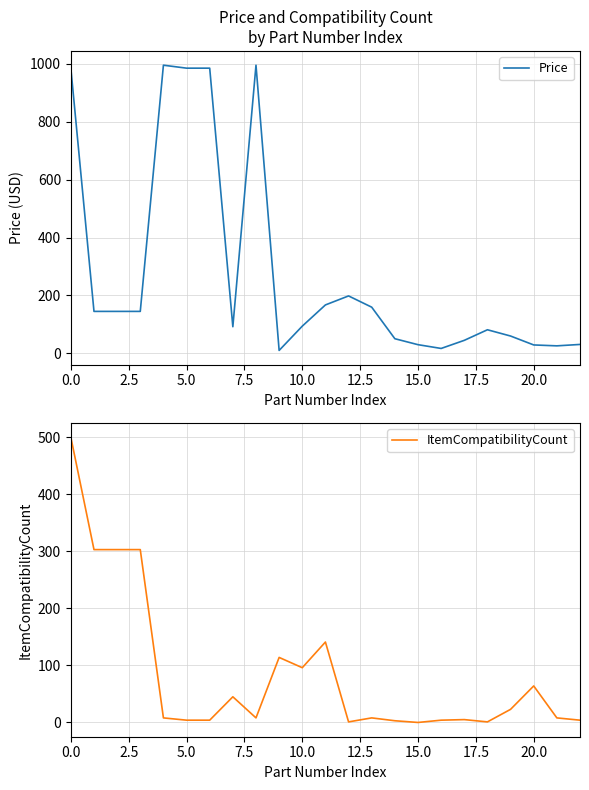

The ItemCompatibilityCount series shows 891 at 0.0. True or false?

False